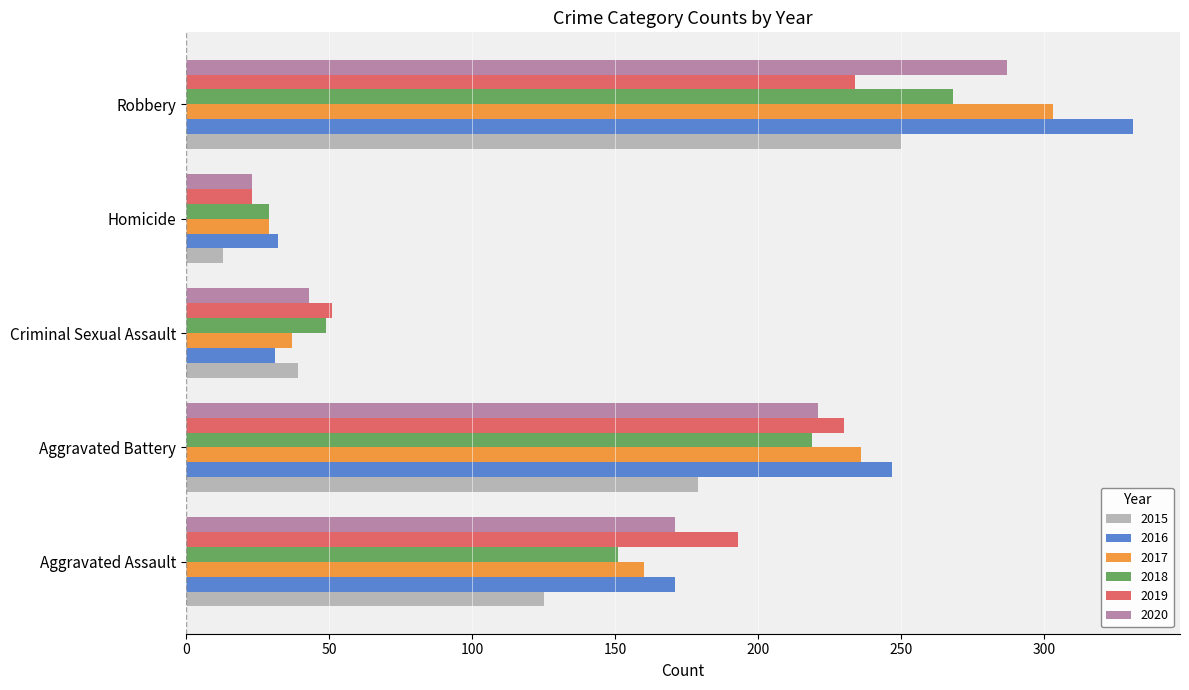

The 2018 series shows 380 at Robbery. True or false?

False